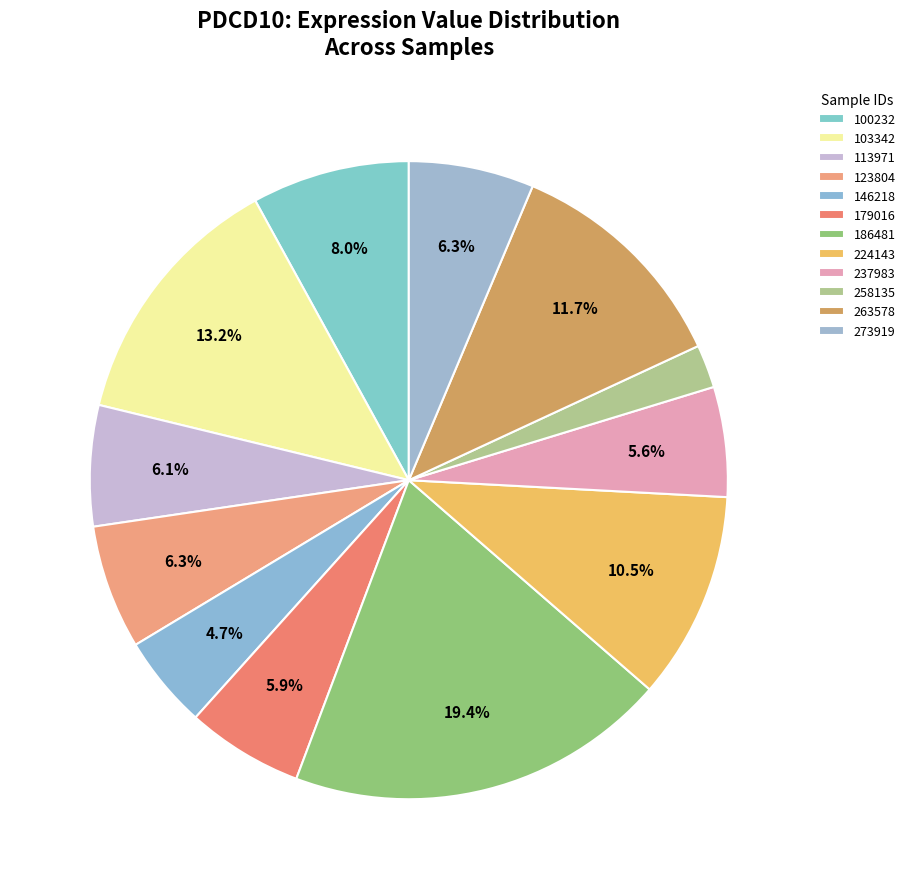

Count the number of slices in the pie.

12